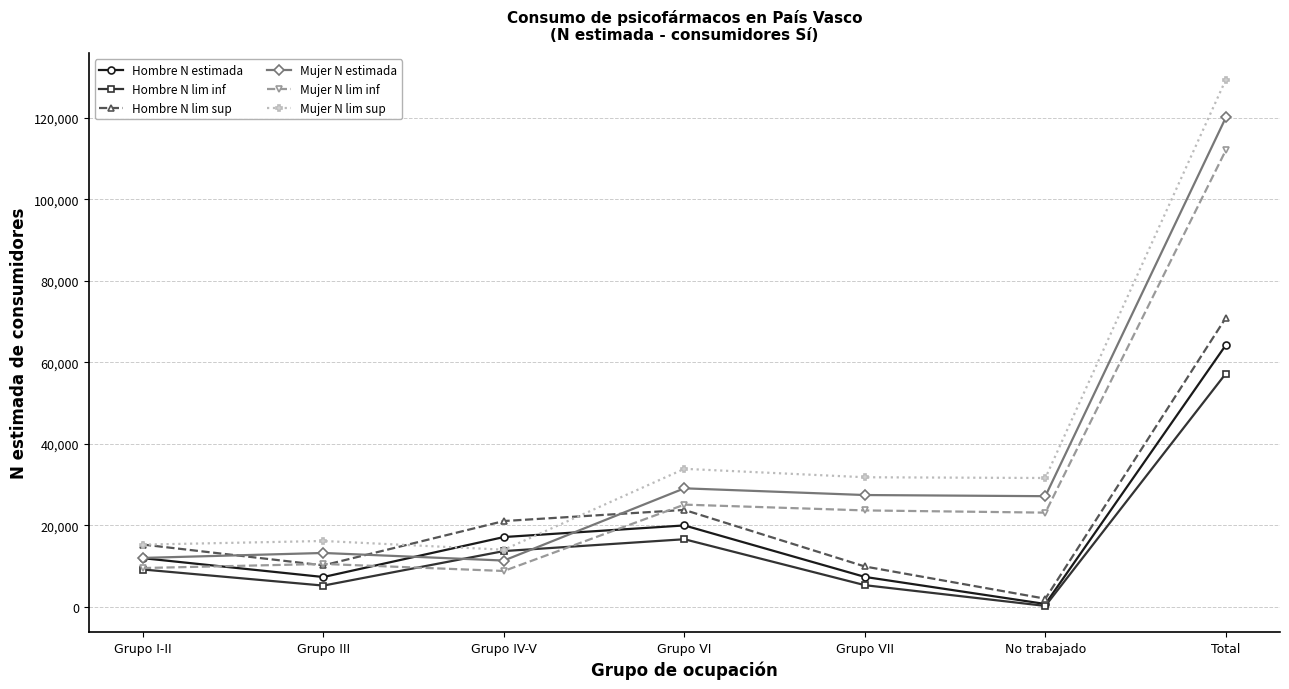

Where is Hombre N estimada nearest to the value 32441?

Grupo VI